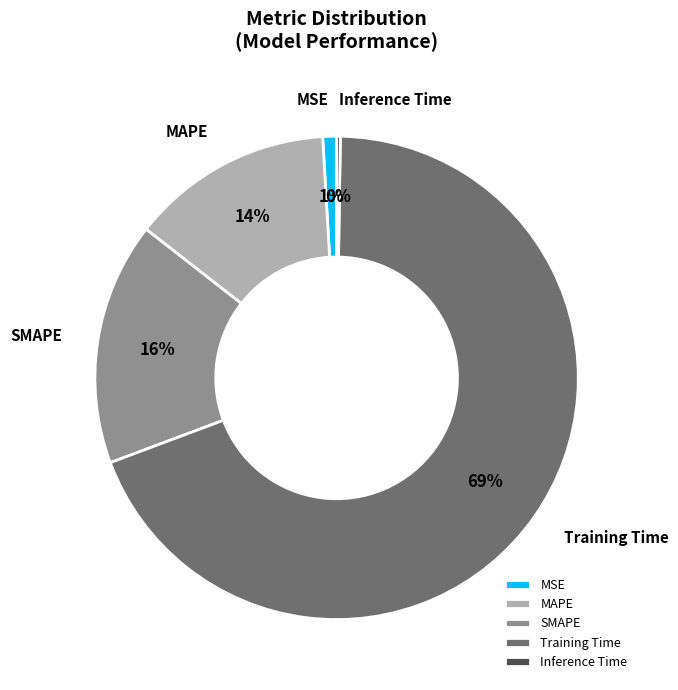

Is there a majority slice in this chart?

Yes